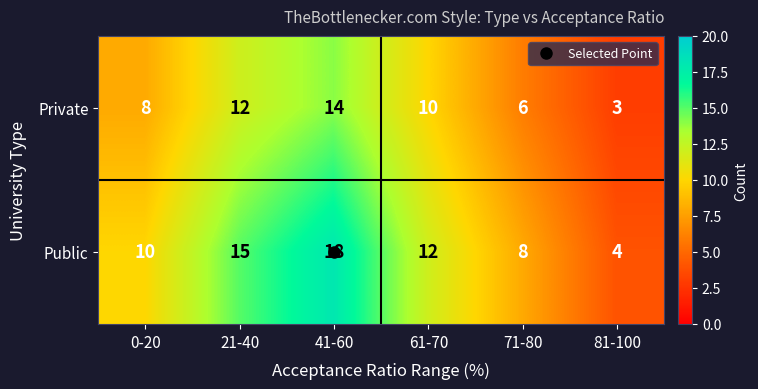

How many values in the Private series are below 10?

3